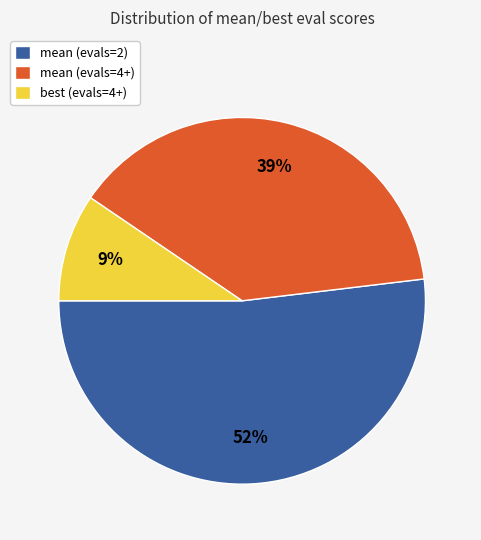

How many slices are in this pie chart?

3